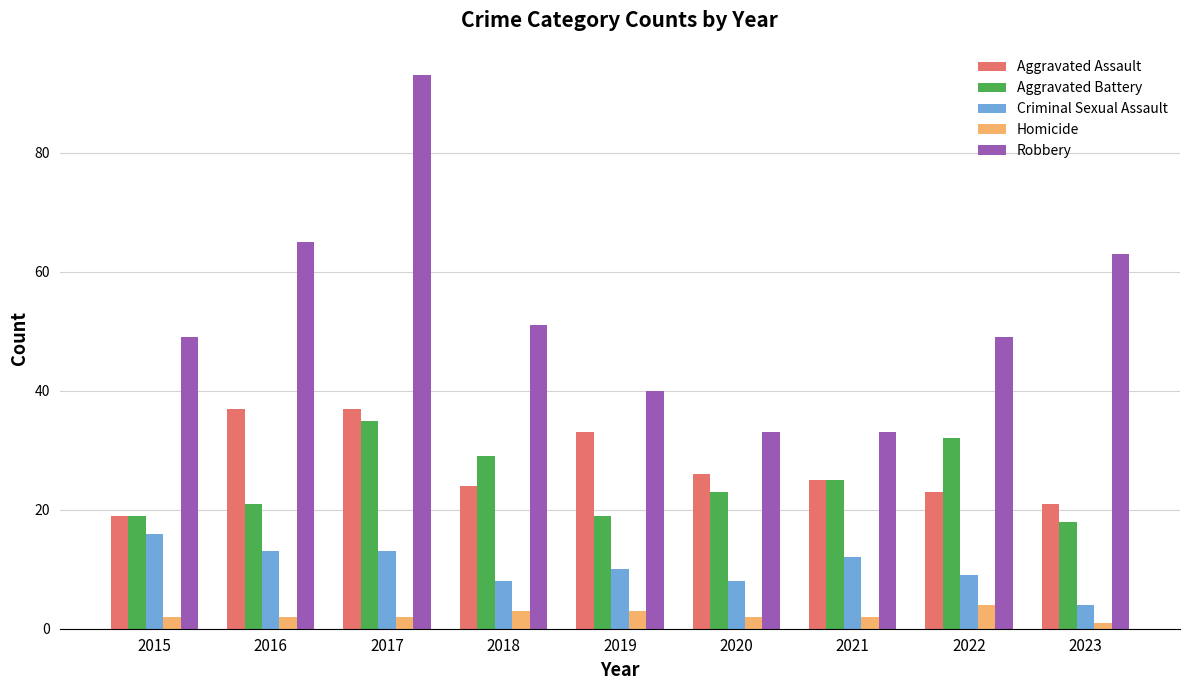

How many series are shown in this chart?

5